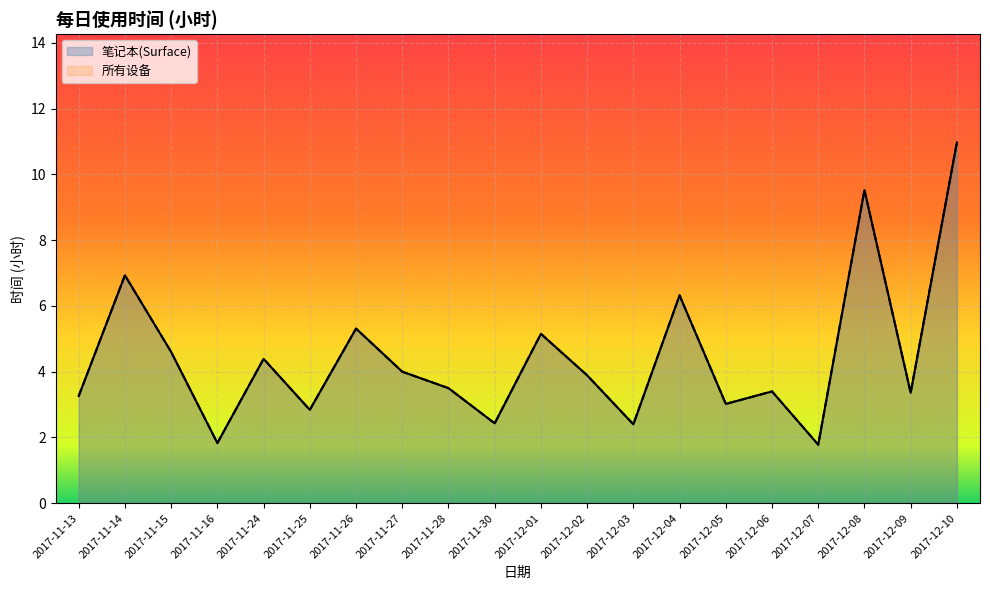

True or false: 所有设备 and 笔记本(Surface) cross at least once.

False